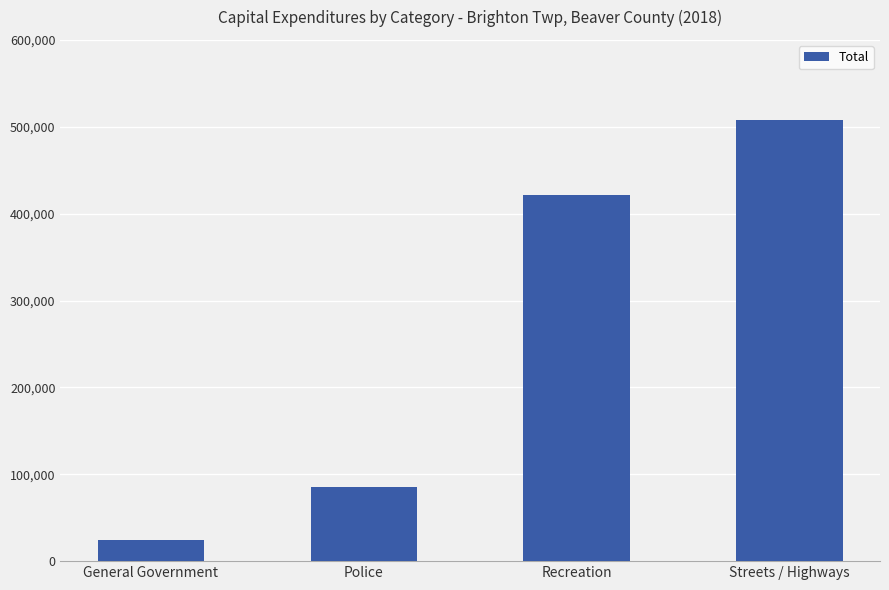

Rank the categories by value from highest to lowest.

Streets / Highways, Recreation, Police, General Government